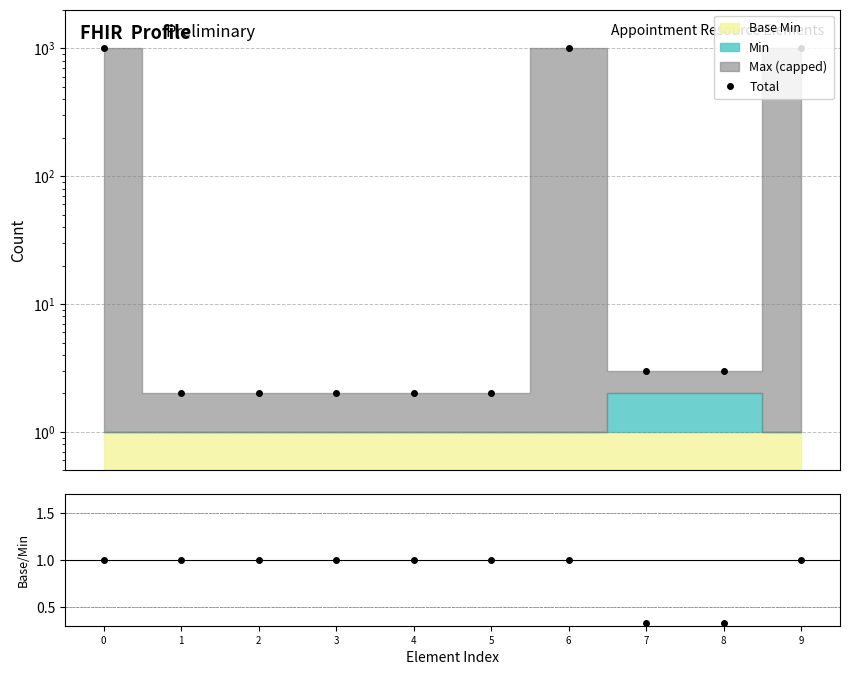

Read the Total value at 3.

2.0